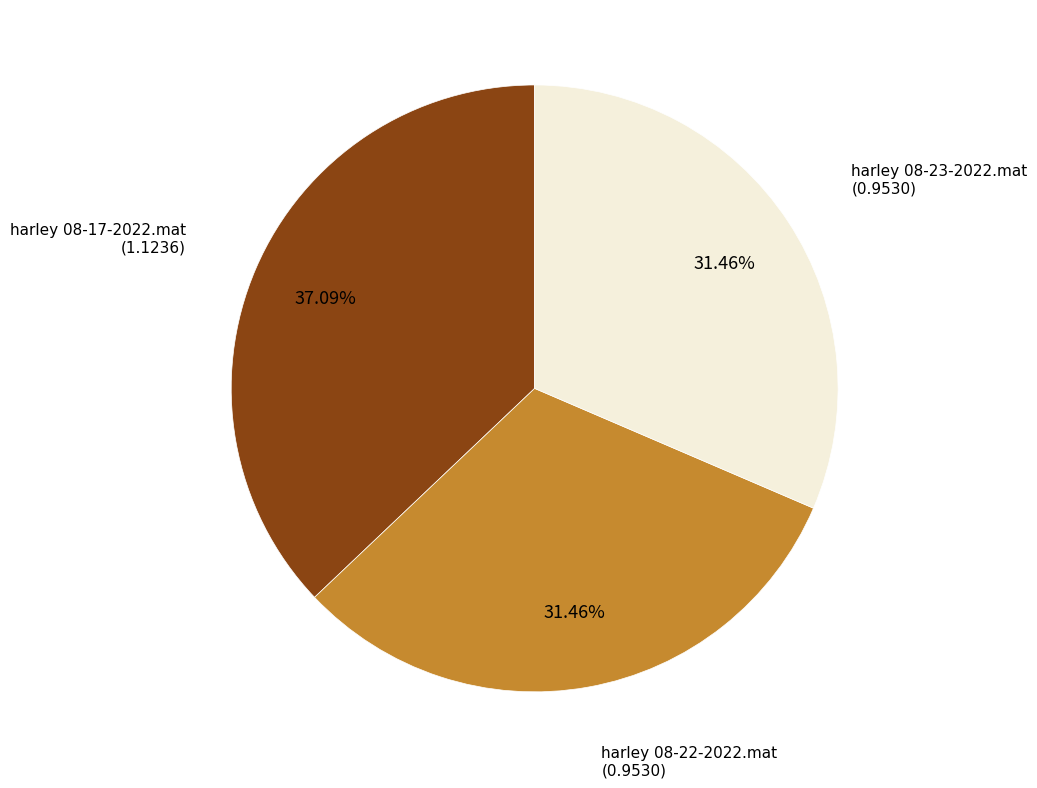

How many slices are in this pie chart?

3